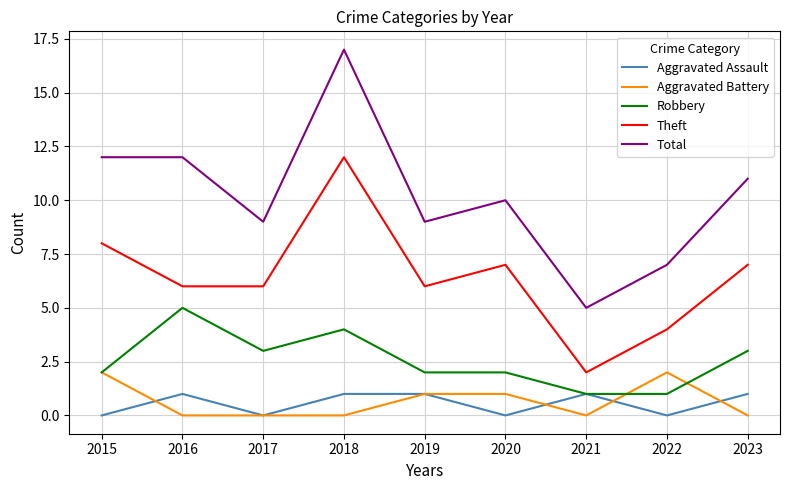

Does the chart have visible grid lines?

Yes